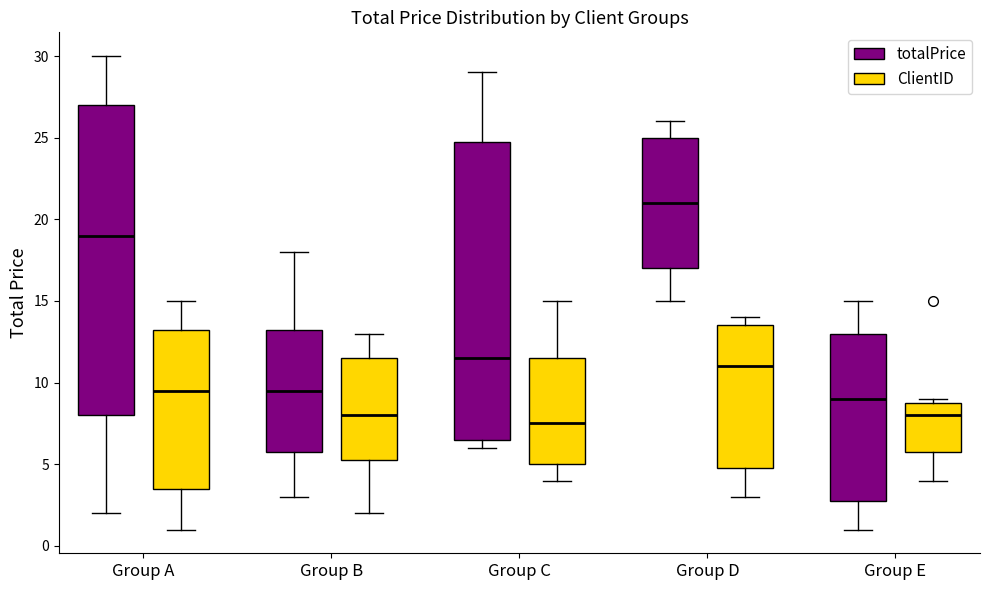

Reading left to right, read every box against the y-axis: the position of its median line, the range the box covers, and the ends of its whiskers. The values are not printed on the chart, so give them approximately, as read against the axis.

Group A (totalPrice): median 19.0, box 8.0 to 27.0, whiskers 2.0 to 30.0
Group A (ClientID): median 9.5, box 3.5 to 13.5, whiskers 1.0 to 15.0
Group B (totalPrice): median 9.5, box 6.0 to 13.5, whiskers 3.0 to 18.0
Group B (ClientID): median 8.0, box 5.5 to 11.5, whiskers 2.0 to 13.0
Group C (totalPrice): median 11.5, box 6.5 to 25.0, whiskers 6.0 to 29.0
Group C (ClientID): median 7.5, box 5.0 to 11.5, whiskers 4.0 to 15.0
Group D (totalPrice): median 21.0, box 17.0 to 25.0, whiskers 15.0 to 26.0
Group D (ClientID): median 11.0, box 5.0 to 13.5, whiskers 3.0 to 14.0
Group E (totalPrice): median 9.0, box 3.0 to 13.0, whiskers 1.0 to 15.0
Group E (ClientID): median 8.0, box 6.0 to 9.0, whiskers 4.0 to 9.0 (just above the box's upper edge)